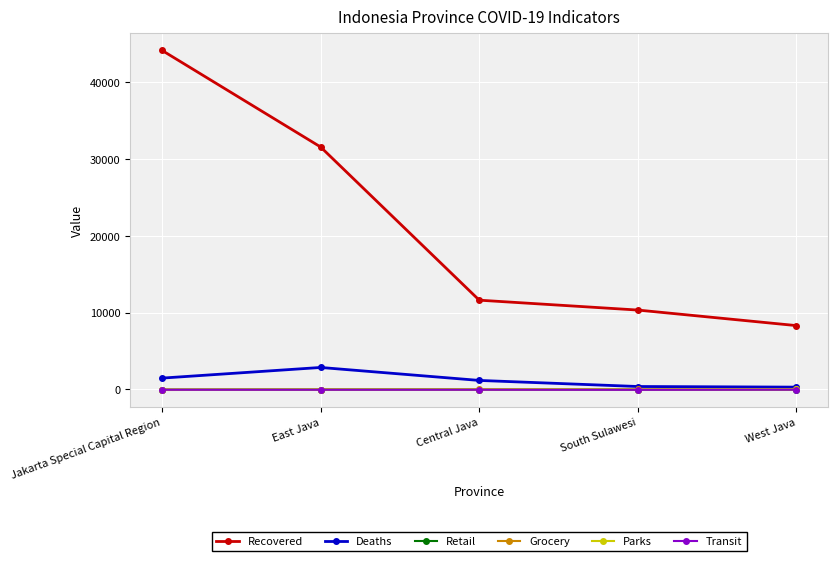

What is the sum of all Grocery values?

-10